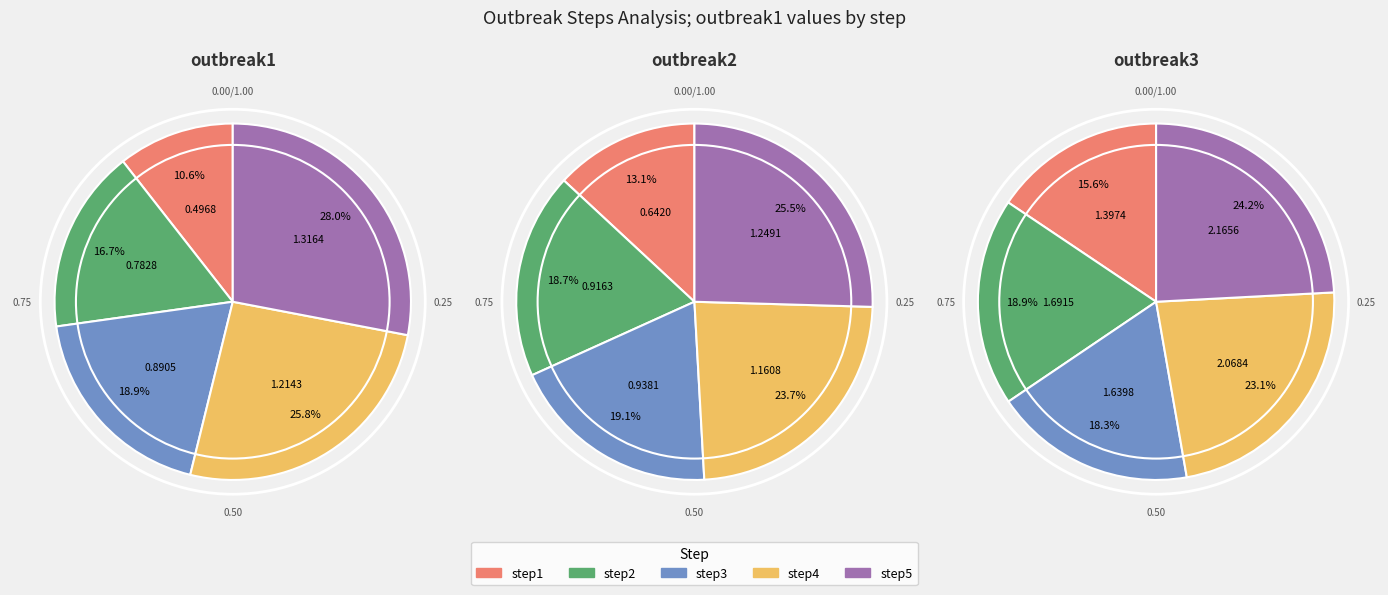

Is it true that step3 is 19% of the pie?

True